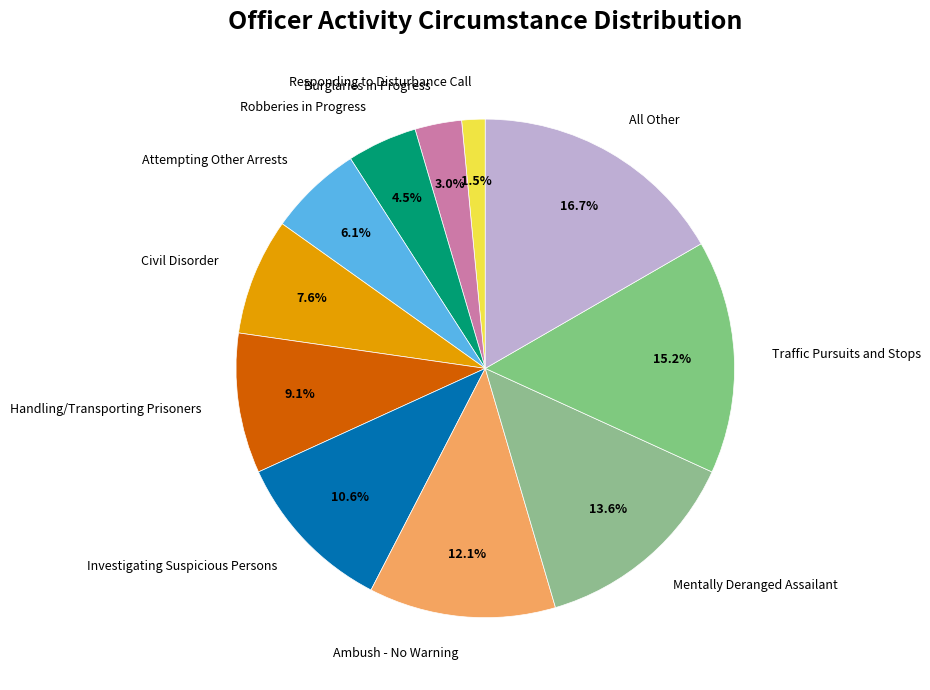

Between Attempting Other Arrests and Burglaries in Progress, which is larger?

Attempting Other Arrests